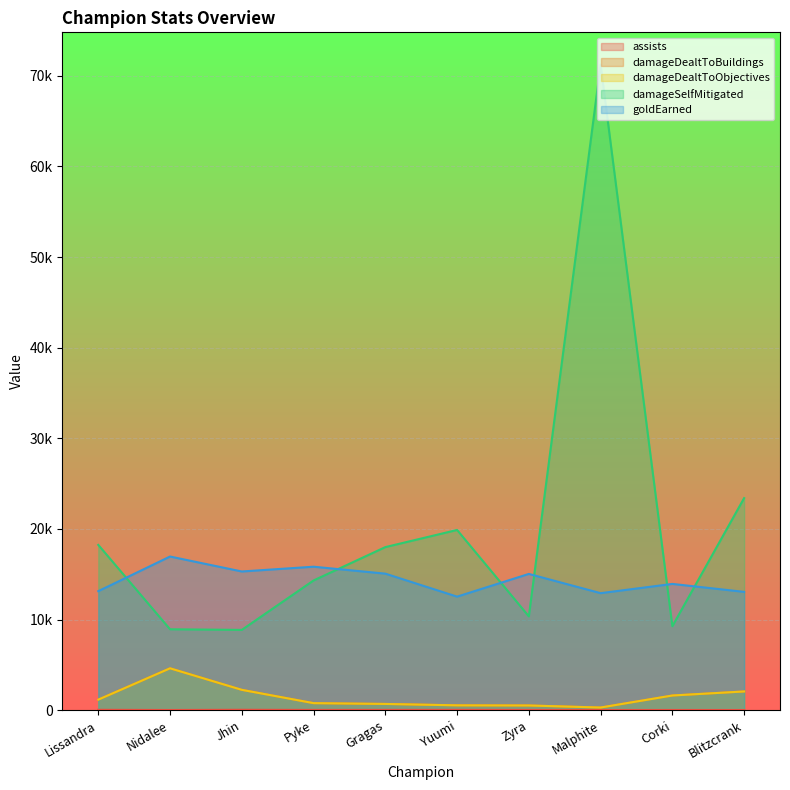

What position from the left is Jhin?

3